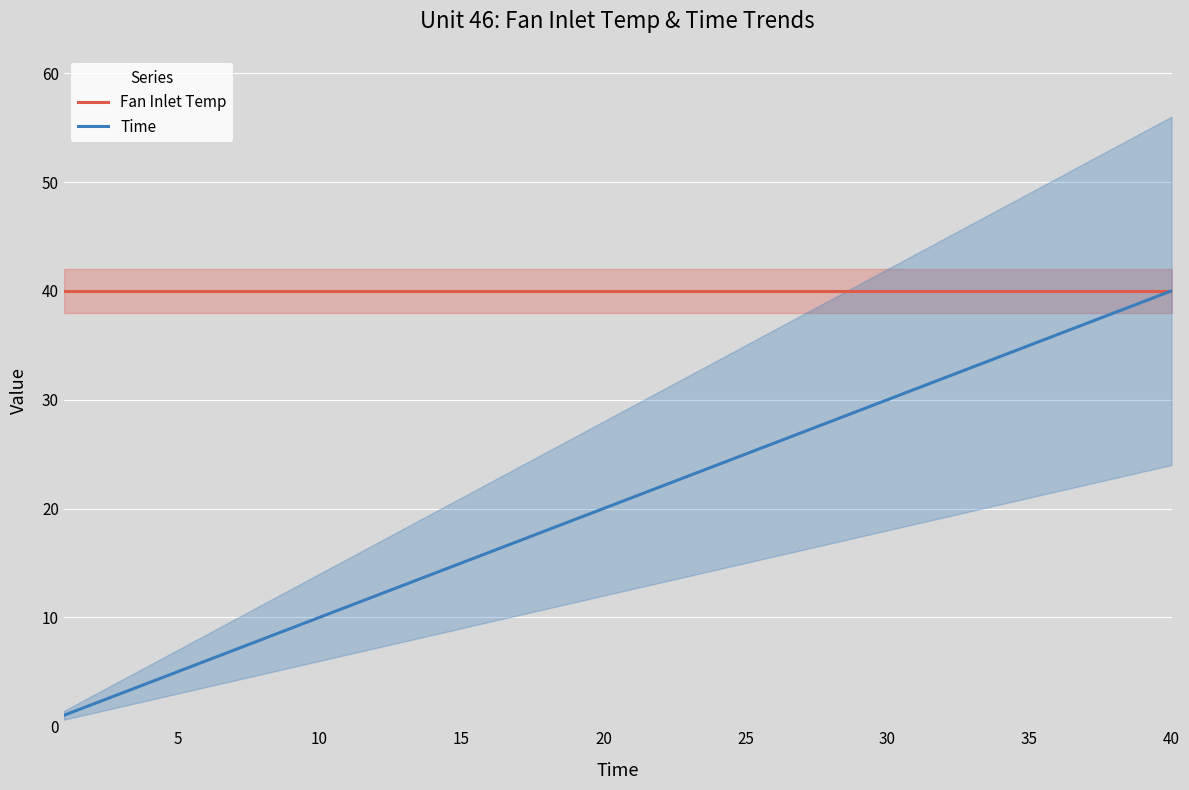

What are all the series names shown in the legend?

Fan Inlet Temp, Time